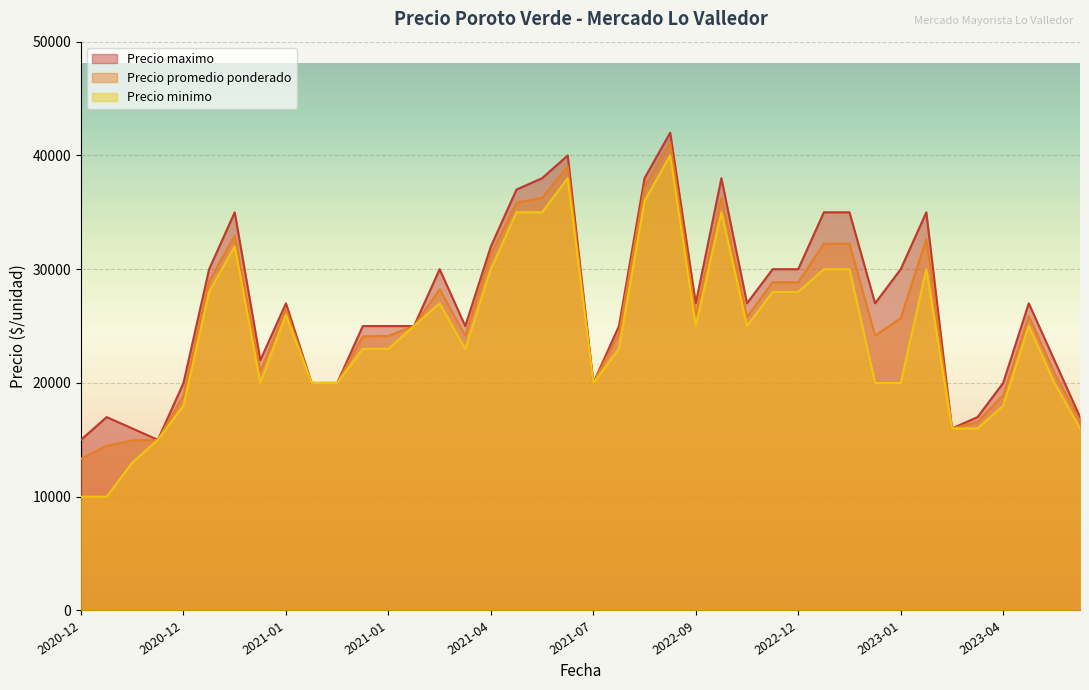

True or false: Precio maximo has a value of 20000 at 2021-07-12.

True